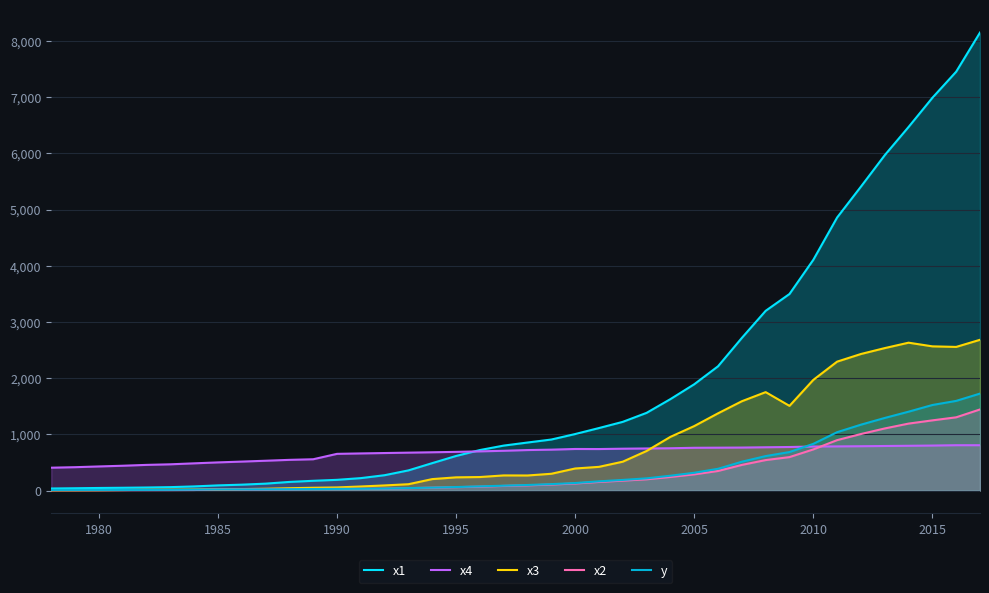

Which series has the largest total across all categories?

x1